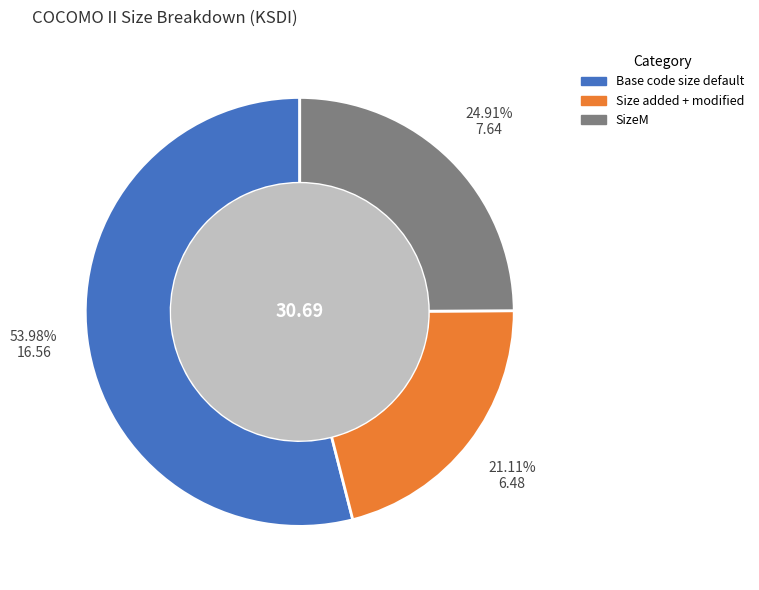

To the nearest percent, what is the average slice percentage?

33%